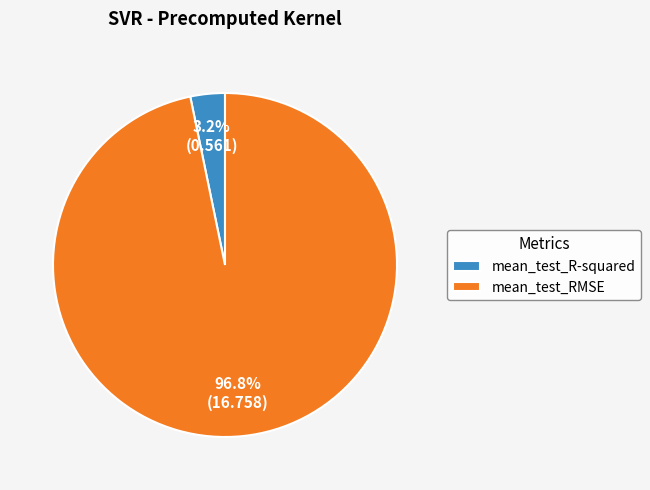

How many slices are in this pie chart?

2